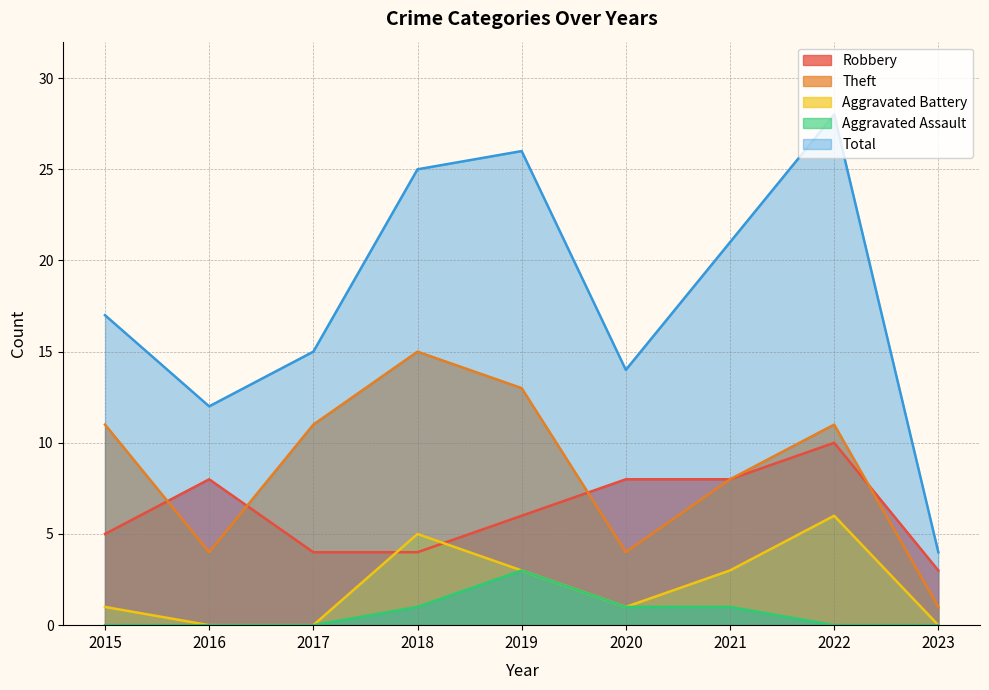

Rank the series by their maximum value, from highest to lowest.

Total, Theft, Robbery, Aggravated Battery, Aggravated Assault